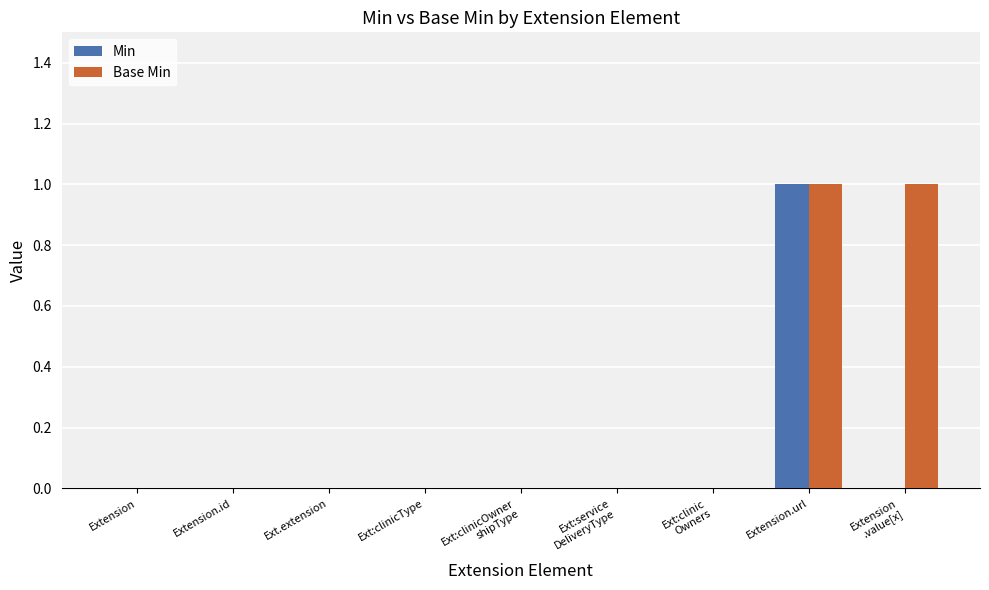

True or false: Min has a value of -1 at Extension.

False